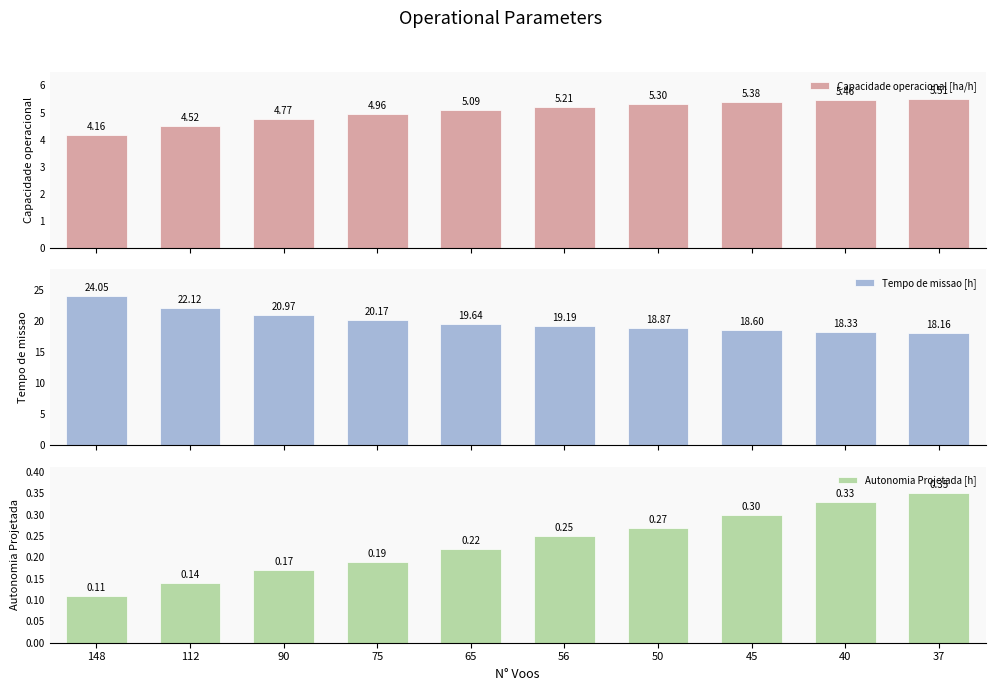

What is the total value across all series at 50?

24.4